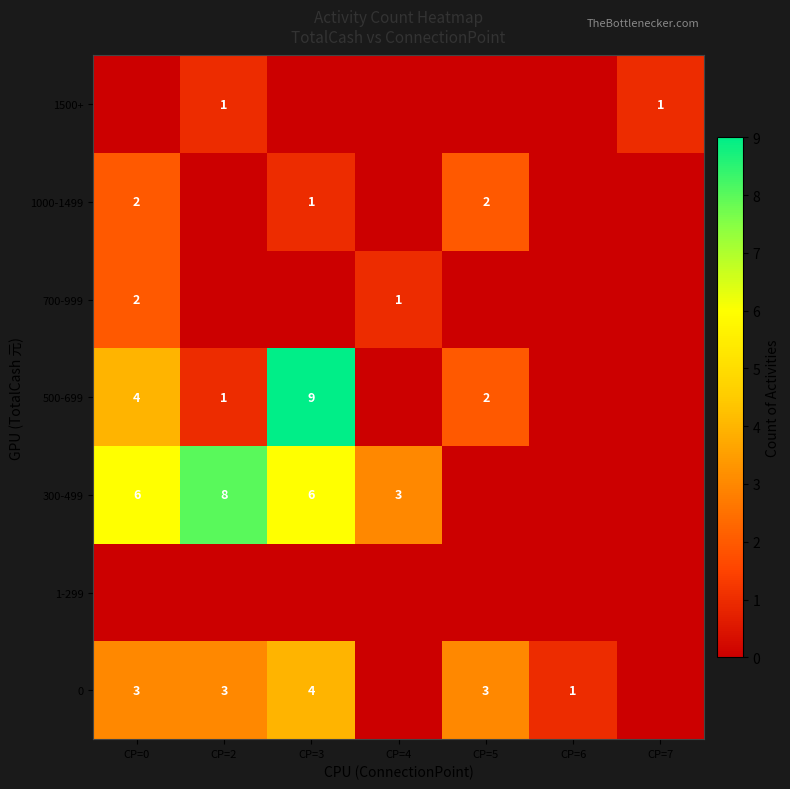

What is the spread (max minus min) of values at CP=6?

1